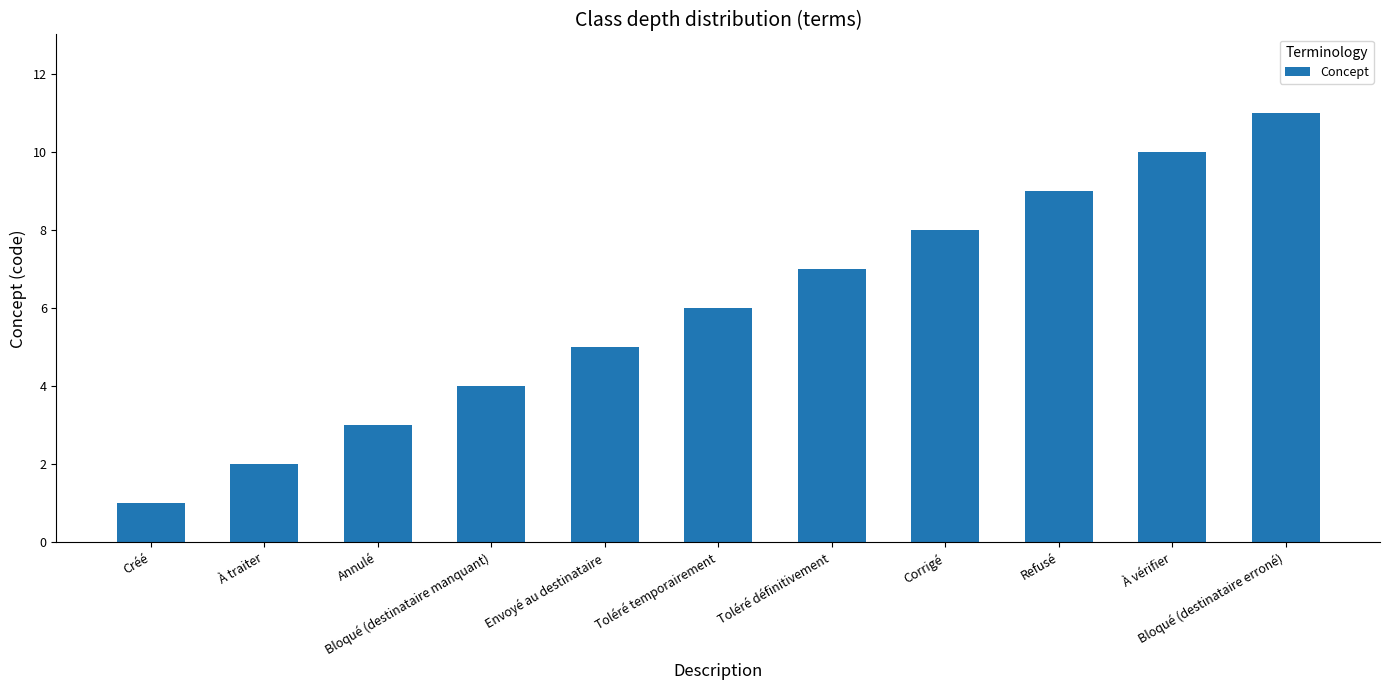

Is it true that the value at Toléré définitivement is 7?

True